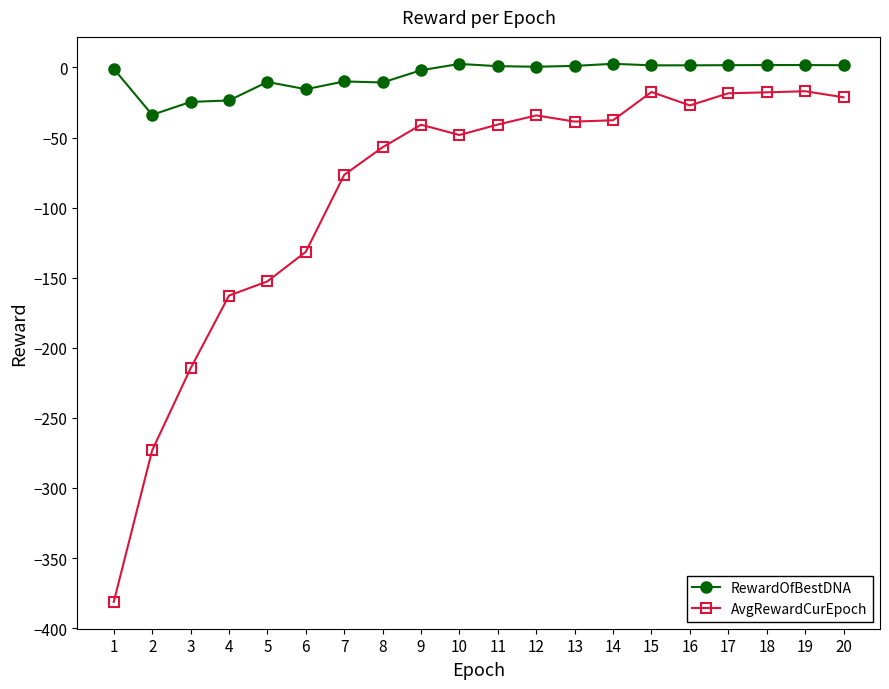

How many values in the AvgRewardCurEpoch series exceed -40?

9